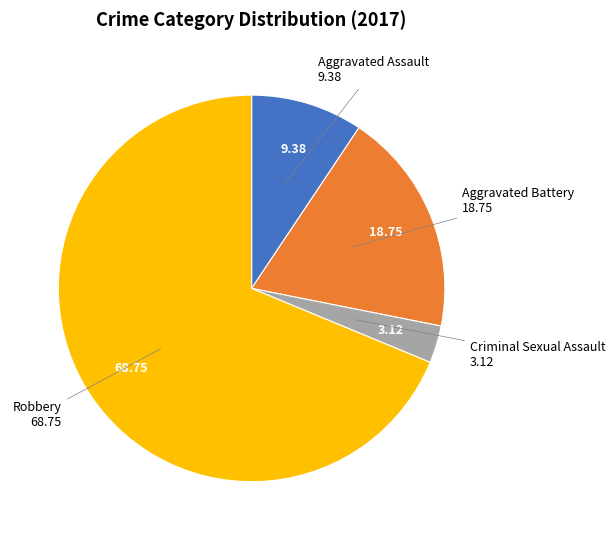

Which slice is the largest?

Robbery